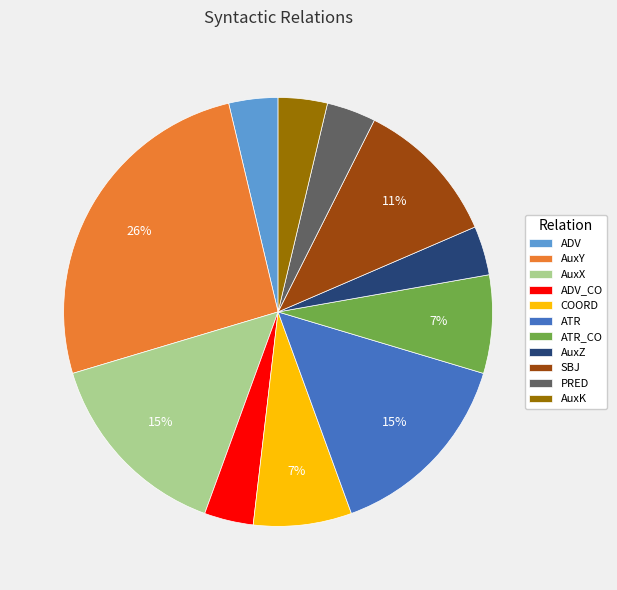

How many slices are in this pie chart?

11